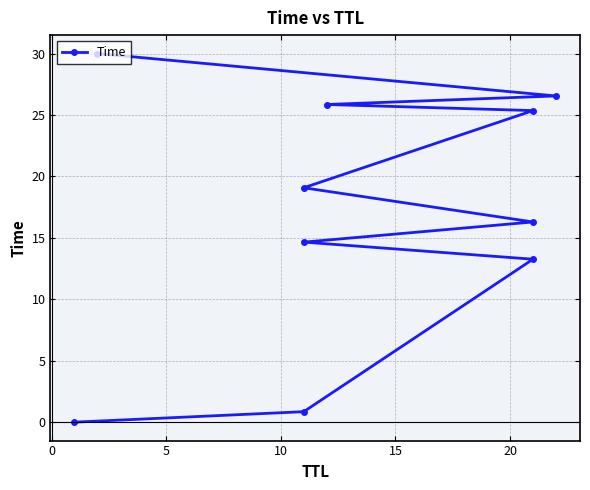

Approximately how many times larger is the value at 0 compared to 10?

0.1